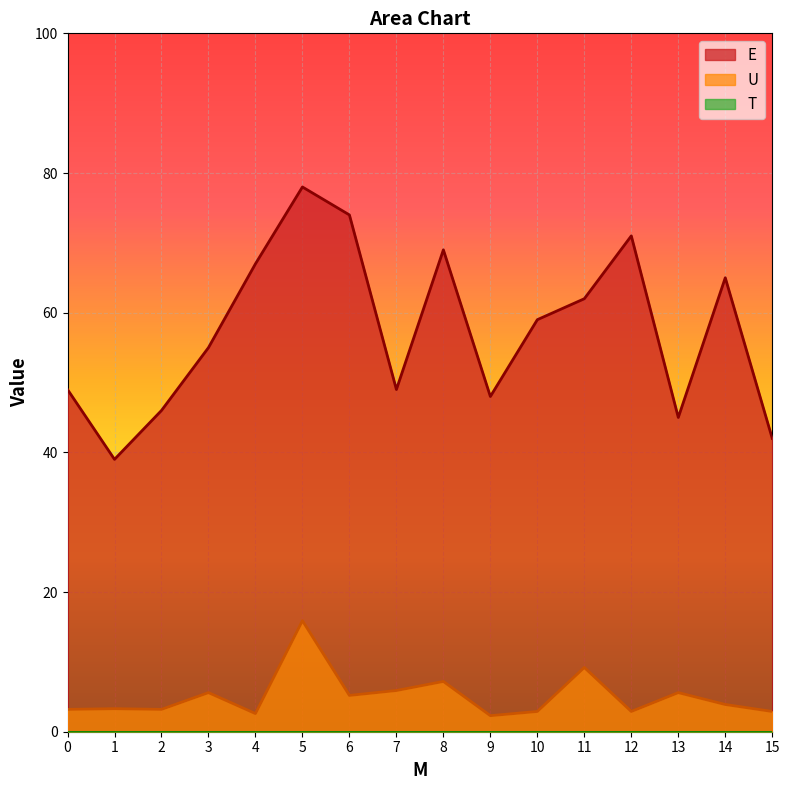

At which category is the sum across all series the highest?

5